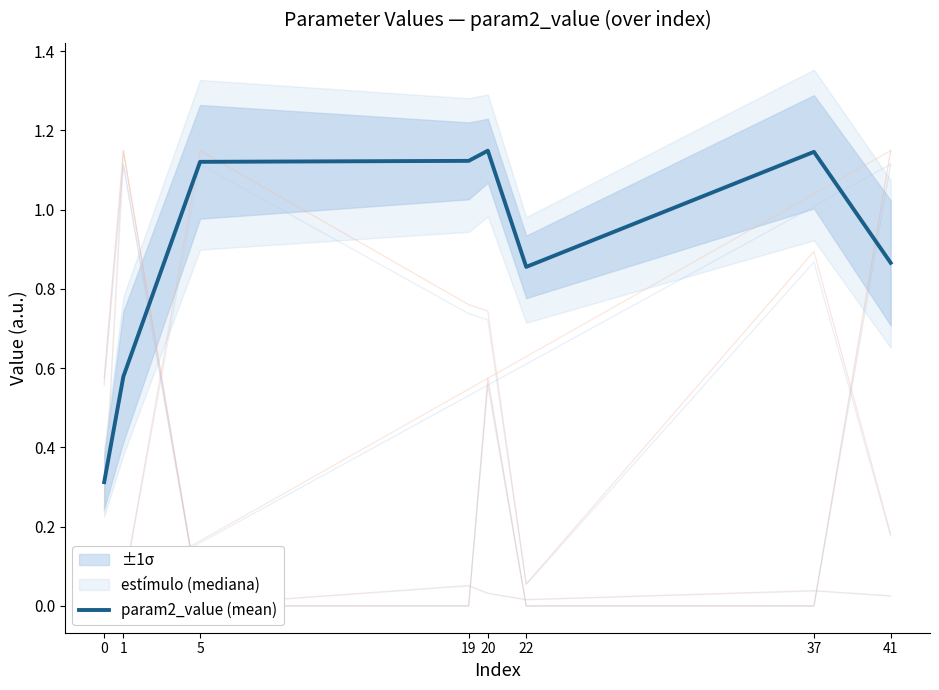

How many data points does each series have?

8